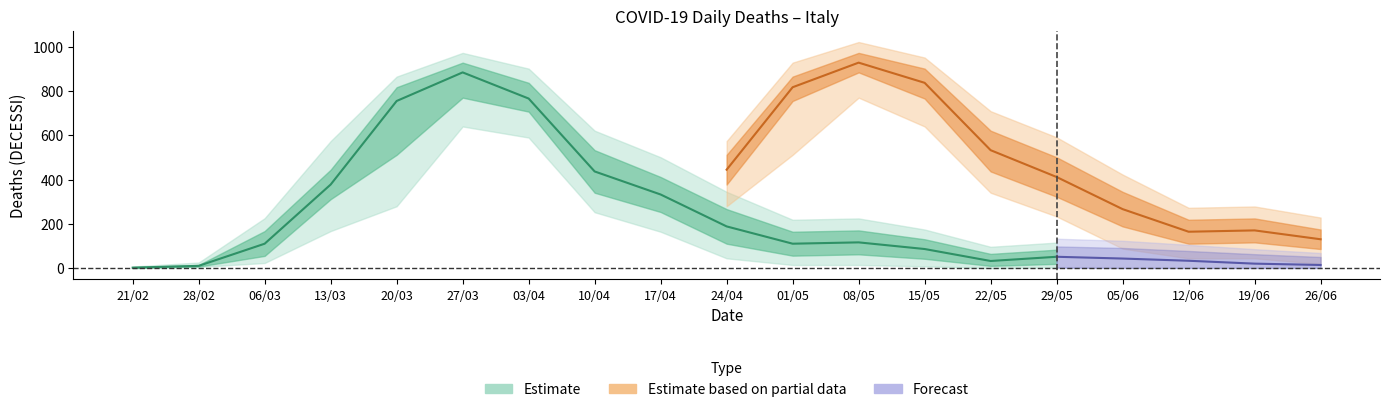

The DECESSI_outer_upper series shows 137 at 08/05. True or false?

False